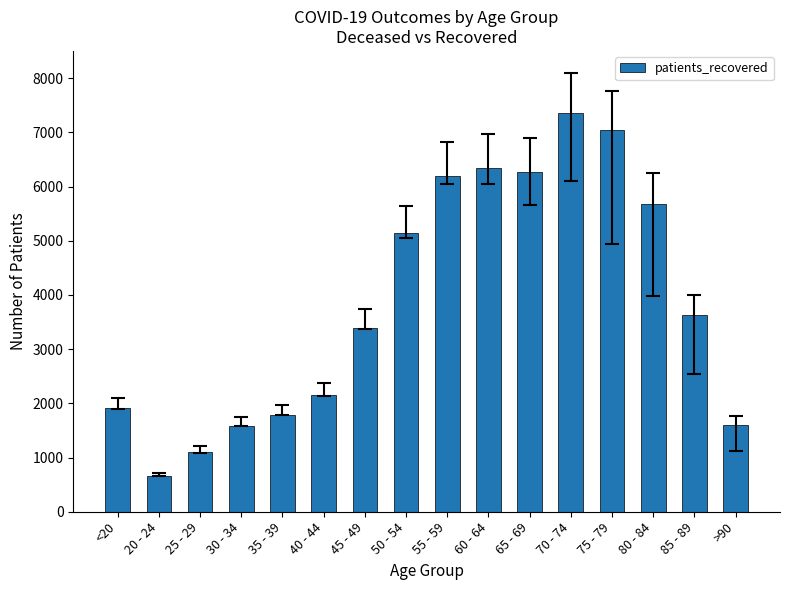

What is the ratio of the value at <20 to the value at 80 - 84?

0.3